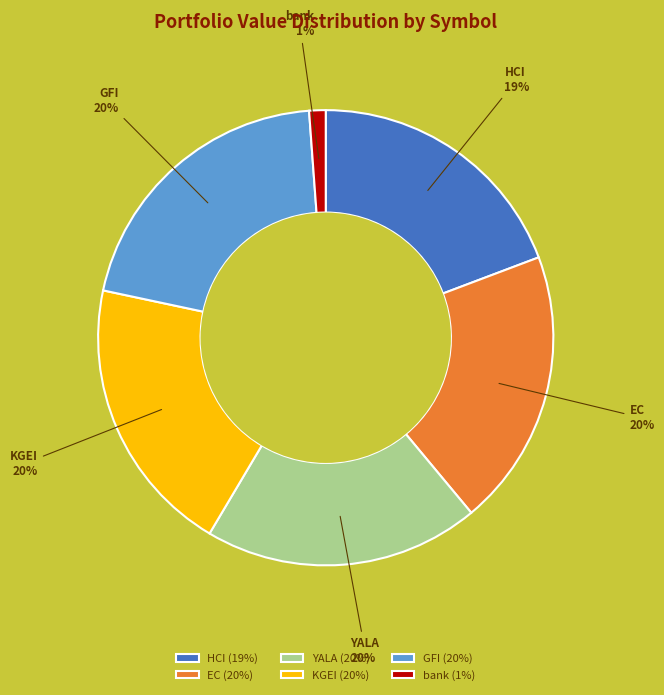

Is the sum of KGEI and EC greater than half?

No